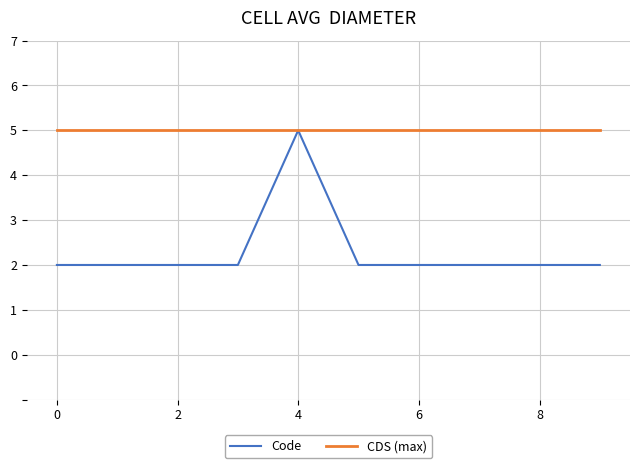

What is the maximum value for Code?

5